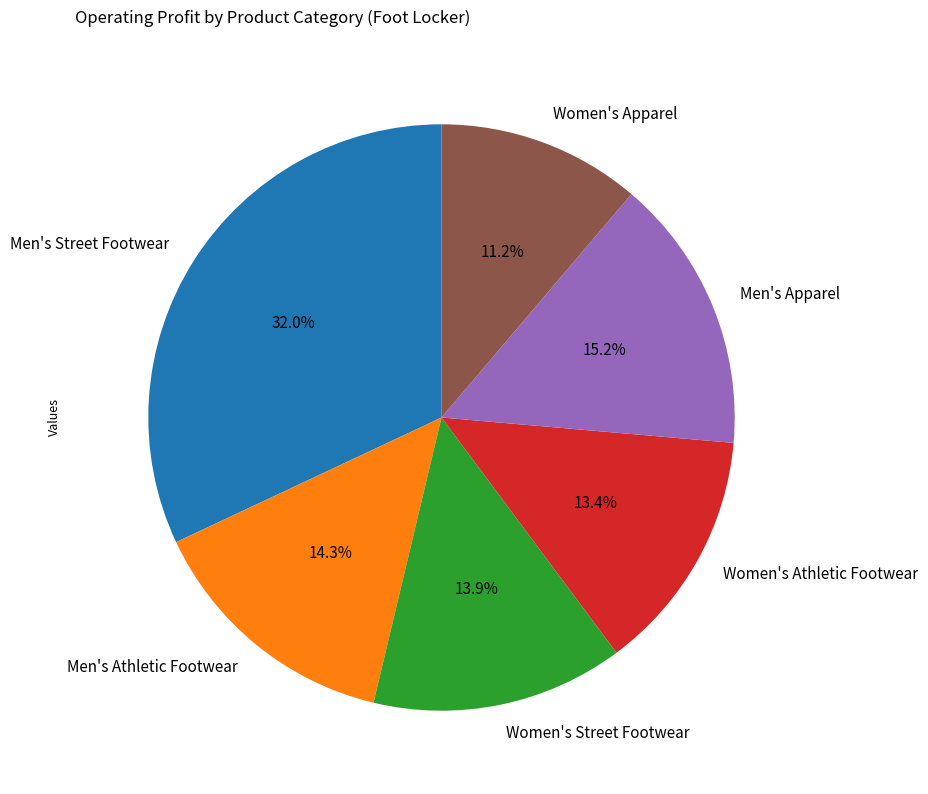

Which category has the biggest portion of the pie?

Men's Street Footwear